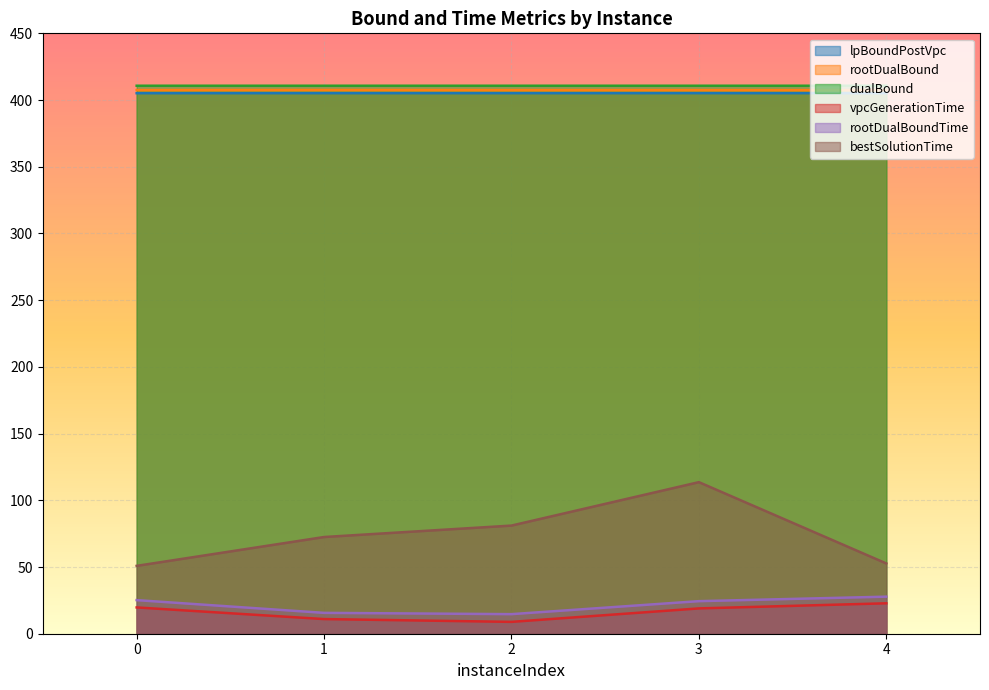

At 4, list the series in order from largest to smallest.

dualBound, rootDualBound, lpBoundPostVpc, bestSolutionTime, rootDualBoundTime, vpcGenerationTime